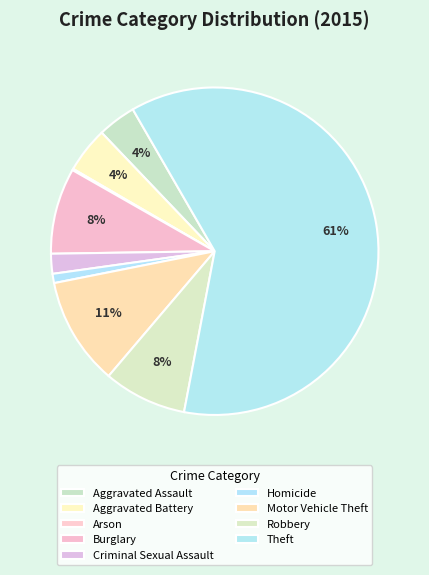

Which slice is the largest?

Theft